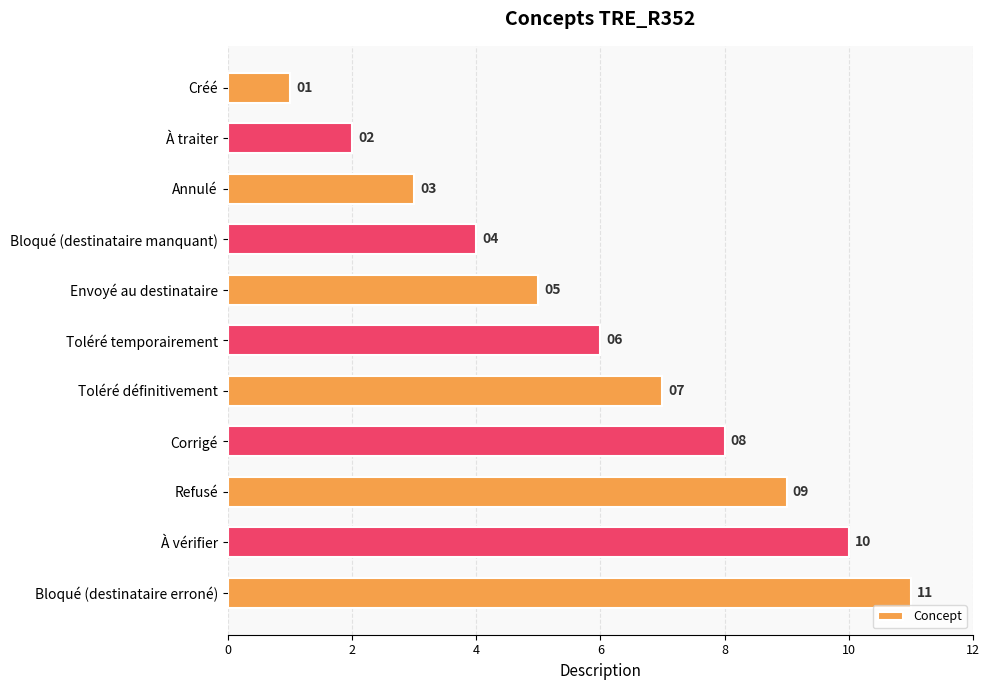

What is the smallest value displayed?

1